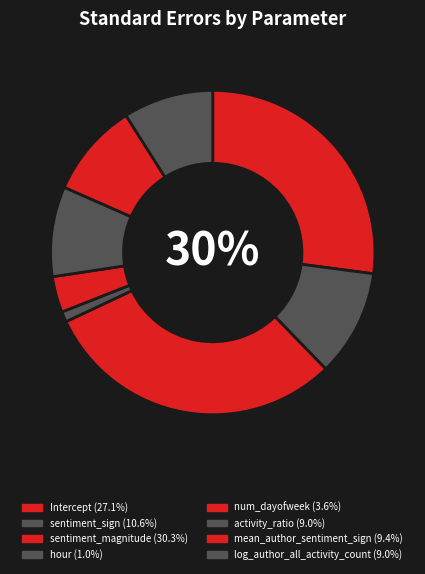

What is the smallest slice in the pie chart?

hour